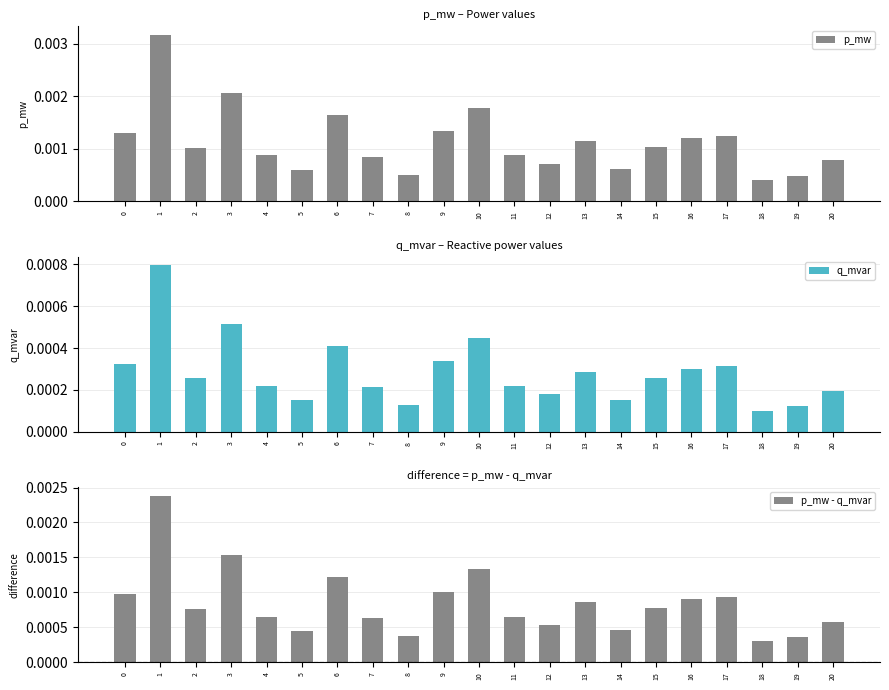

Is it true that p_mw - q_mvar equals 0.0 at 0?

False